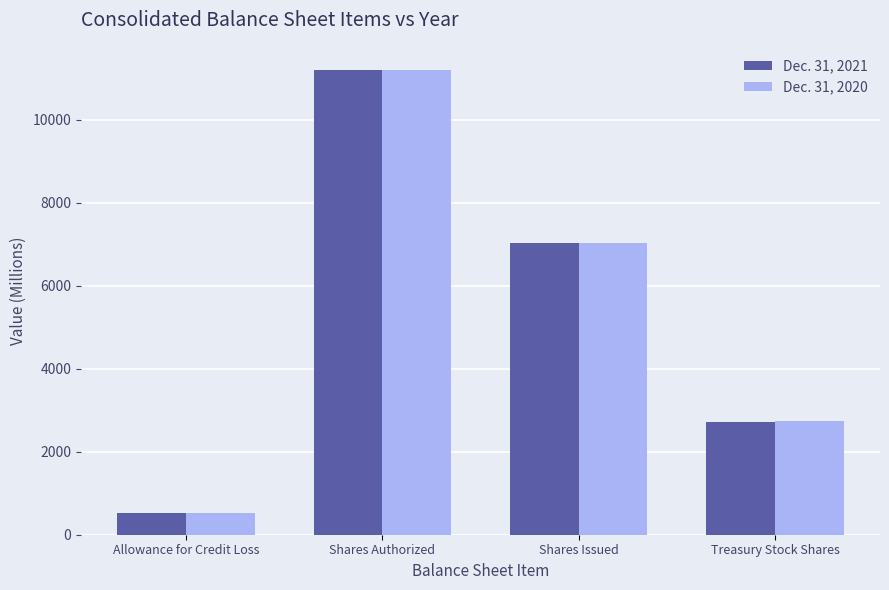

Rank the categories by Dec. 31, 2020 value from lowest to highest.

Allowance for Credit Loss, Treasury Stock Shares, Shares Issued, Shares Authorized